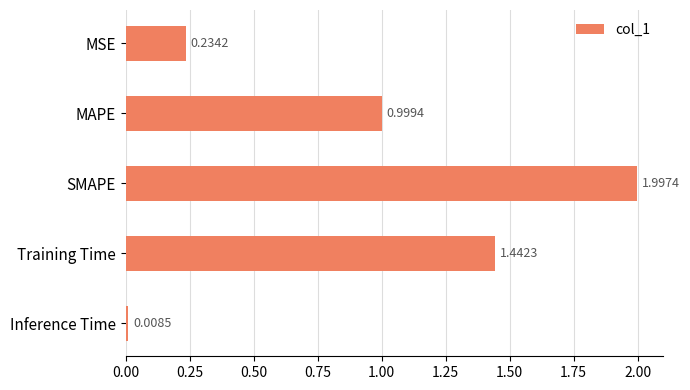

Does the chart contain stacked bars?

No